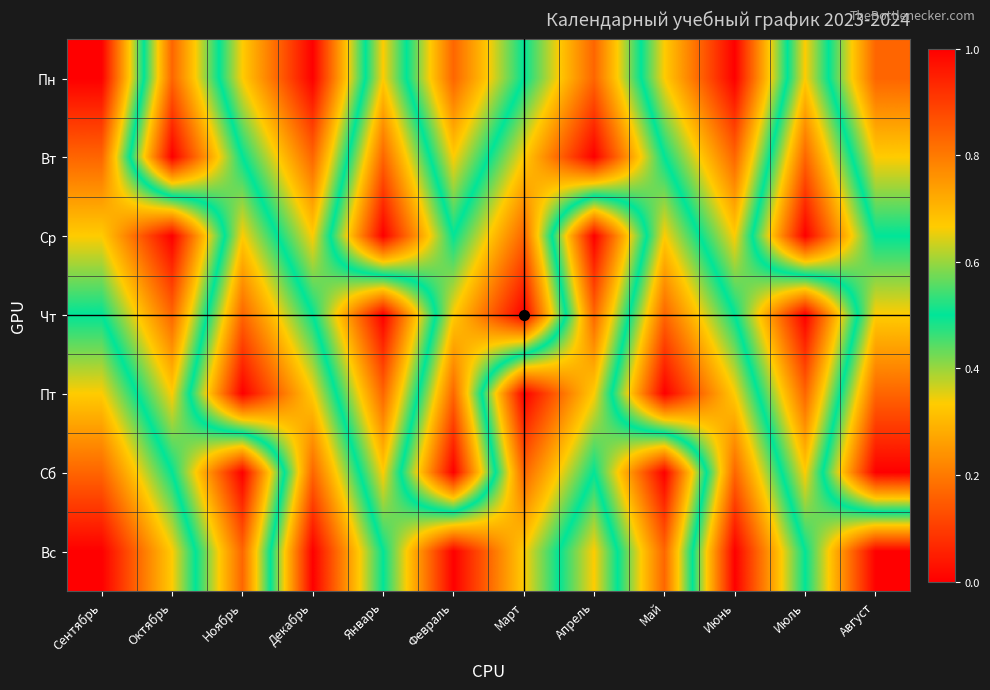

How many distinct data groups are displayed?

7